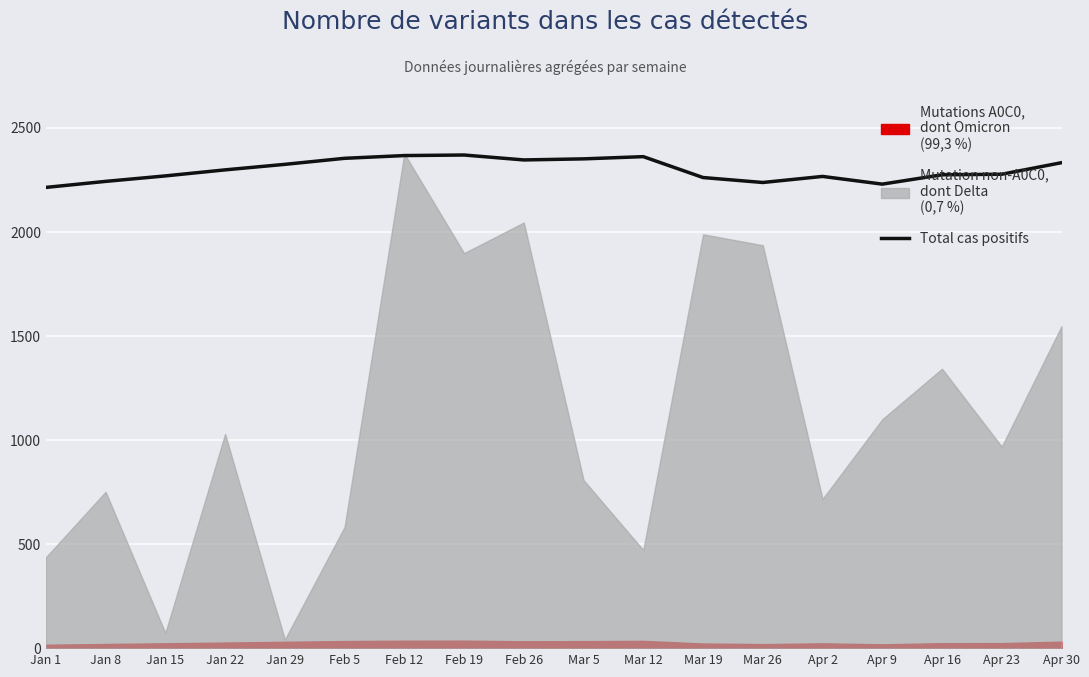

List the labels in order of value, largest first.

Feb 19, Feb 12, Mar 12, Feb 5, Mar 5, Feb 26, Apr 30, Jan 29, Jan 22, Apr 23, Apr 16, Jan 15, Apr 2, Mar 19, Jan 8, Mar 26, Apr 9, Jan 1